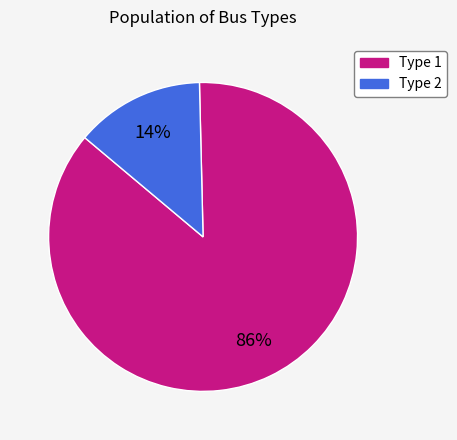

How many slices are in this pie chart?

2